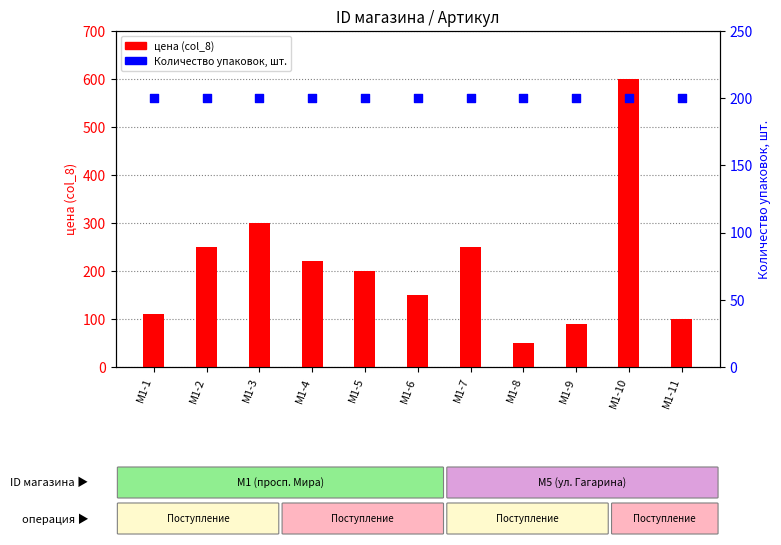

At how many categories does at least one series exceed 273?

2